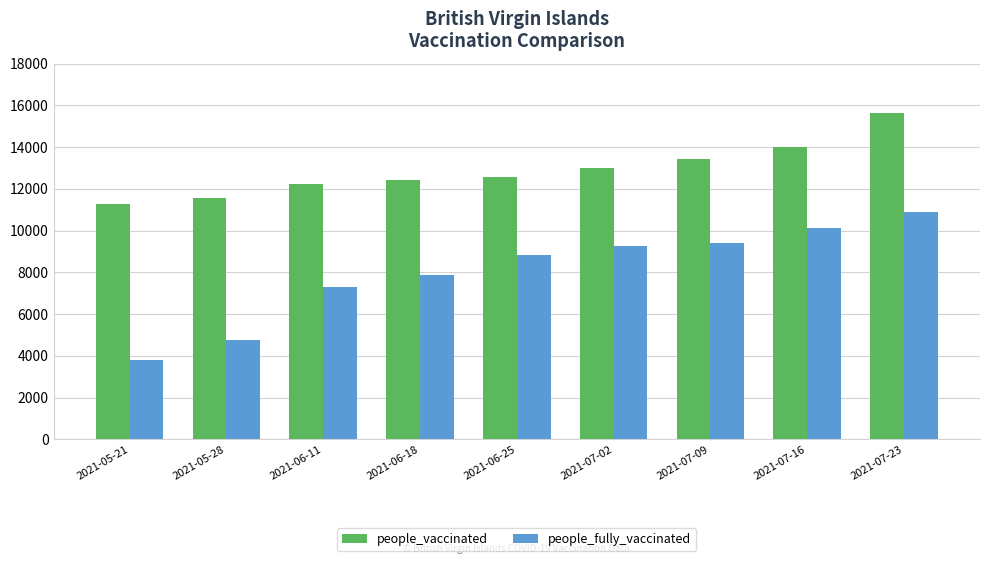

List the series in order of their peak value, lowest first.

people_fully_vaccinated, people_vaccinated